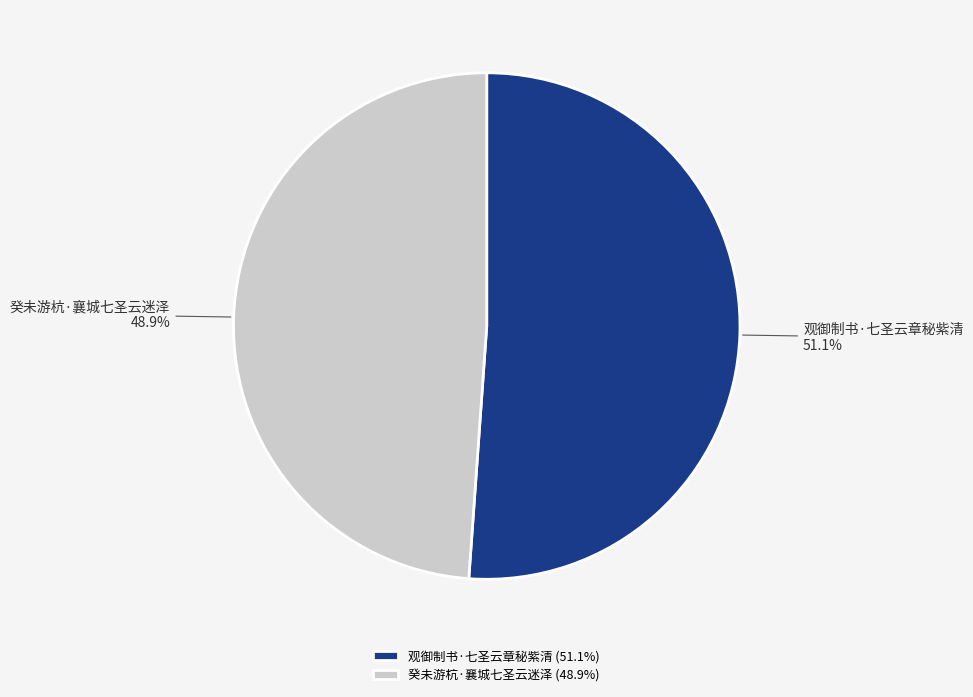

What is the total percentage of 癸未游杭·襄城七圣云迷泽 and 观御制书·七圣云章秘紫清?

100.0%